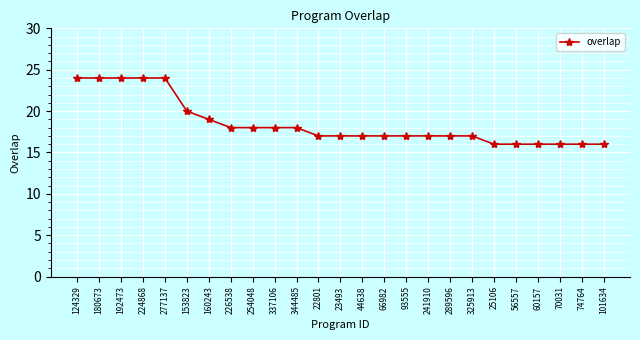

What is the ratio of the value at 254048 to the value at 70031?

1.1